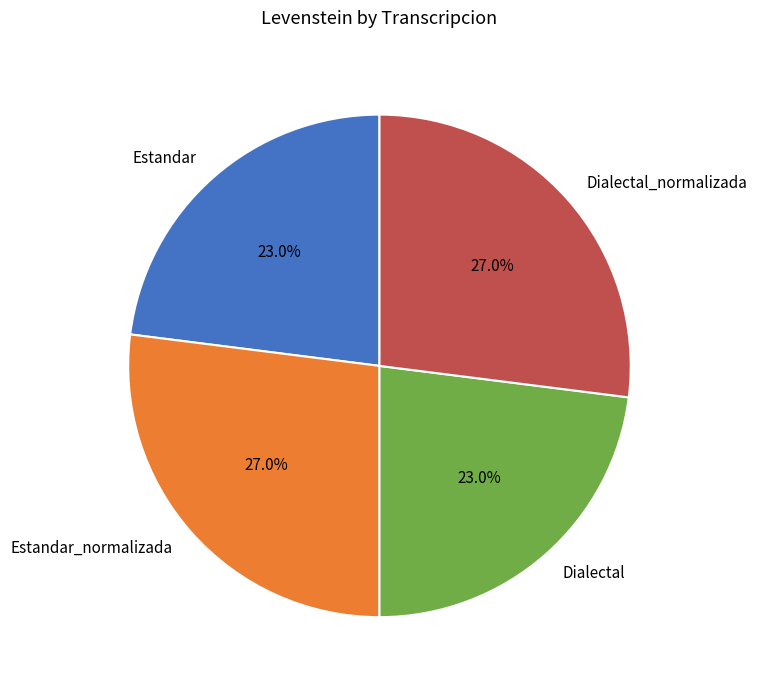

Which has a higher value, Dialectal or Estandar_normalizada?

Estandar_normalizada